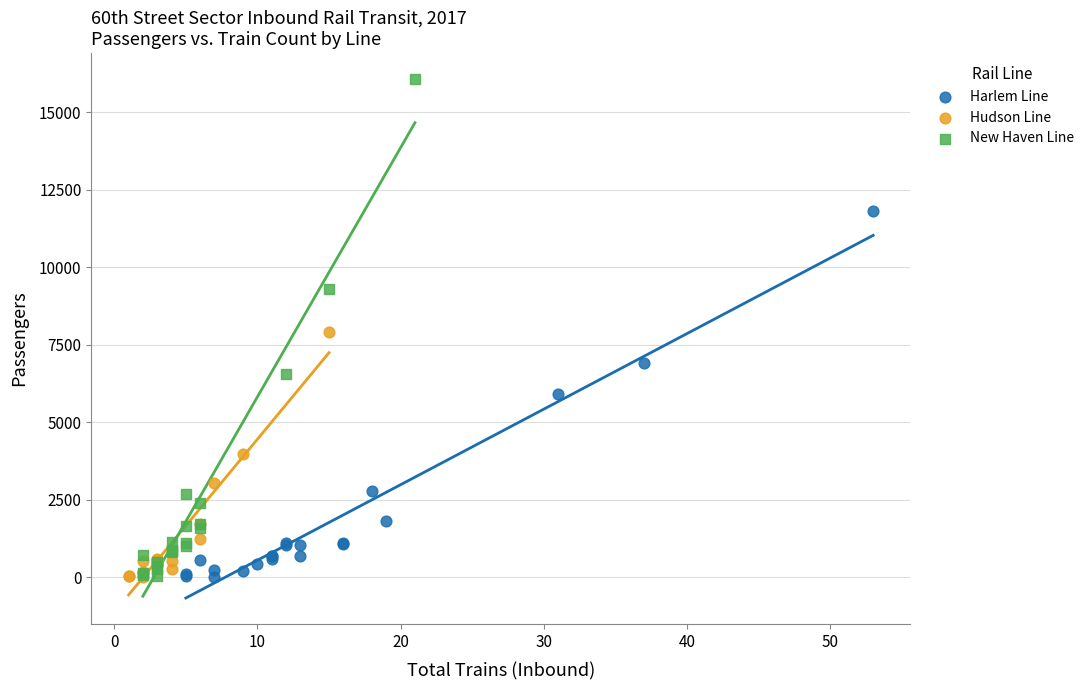

Which series has the largest Y range (max minus min)?

New Haven Line